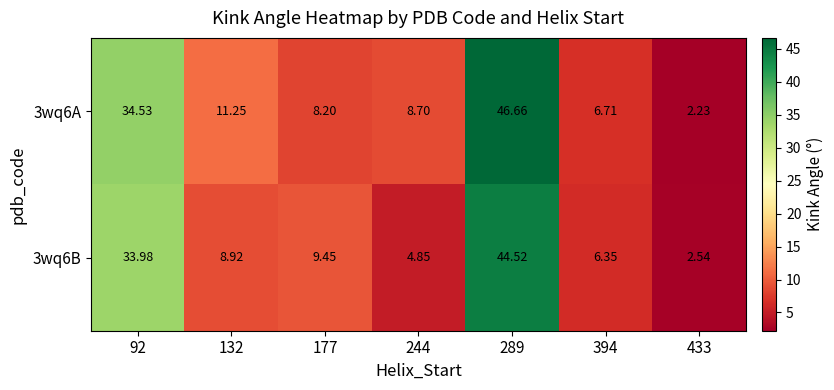

Is the value of 3wq6B at 289 greater than the value of 3wq6A at 289?

No